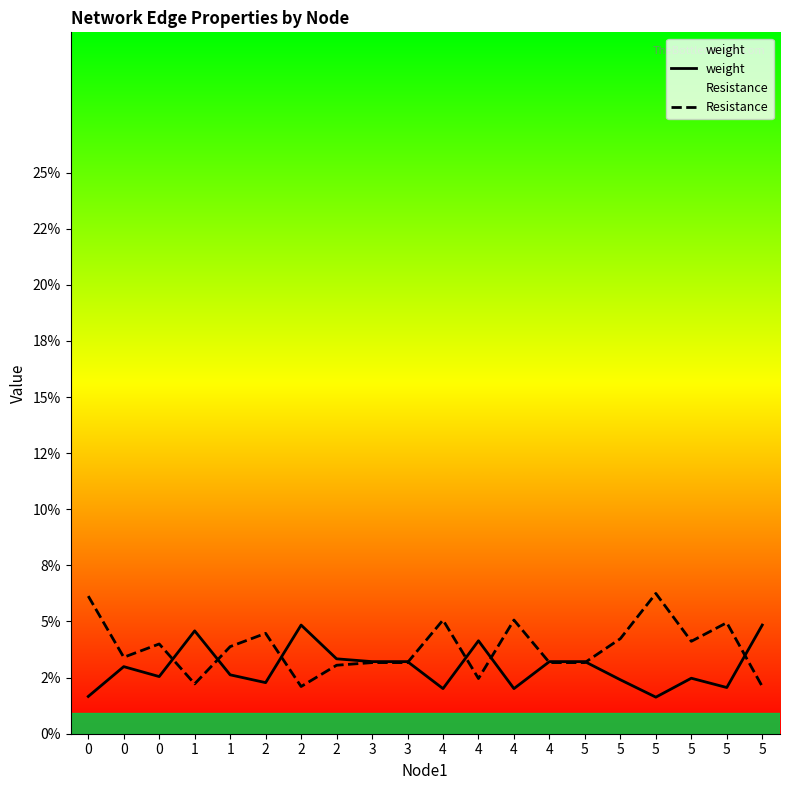

Reading left to right, transcribe all the data shown in this chart.

weight: 0.3	0.5	0.4	0.7	0.4	0.4	0.8	0.5	0.5	0.5	0.3	0.7	0.3	0.5	0.5	0.4	0.3	0.4	0.3	0.8
Resistance: 1.0	0.5	0.6	0.4	0.6	0.7	0.3	0.5	0.5	0.5	0.8	0.4	0.8	0.5	0.5	0.7	1.0	0.7	0.8	0.3